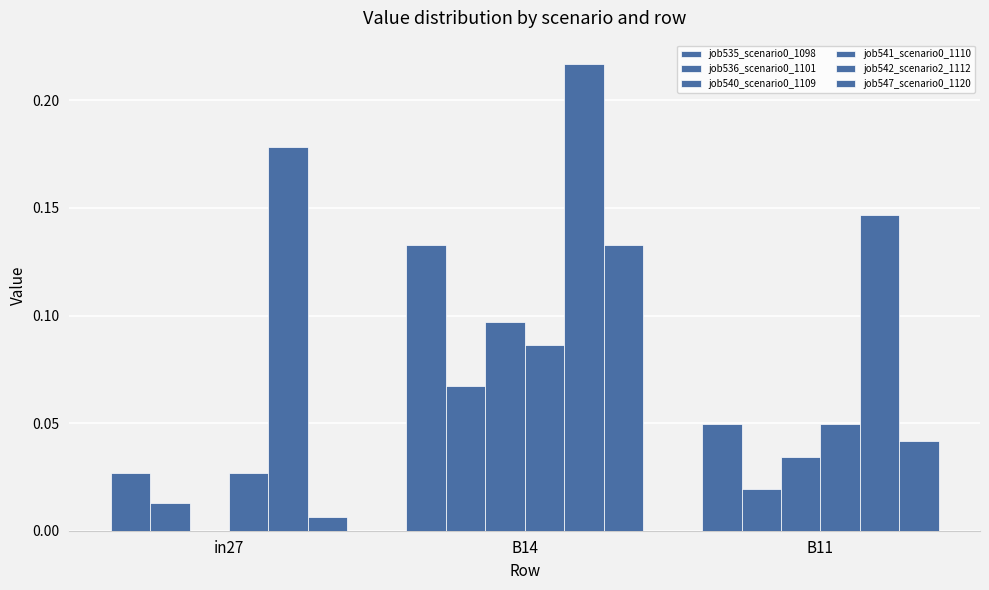

What is the difference between the highest and lowest values at B14?

0.1